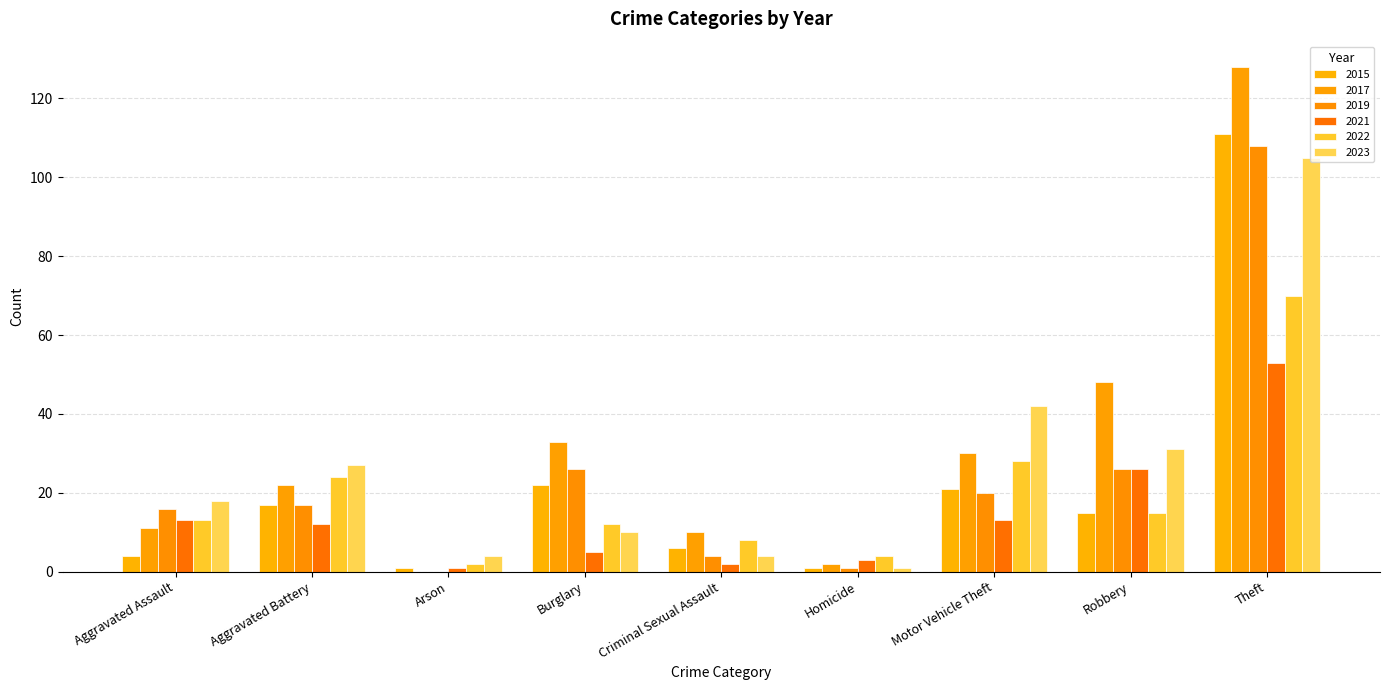

At which label is 2023 closest to 53?

Motor Vehicle Theft